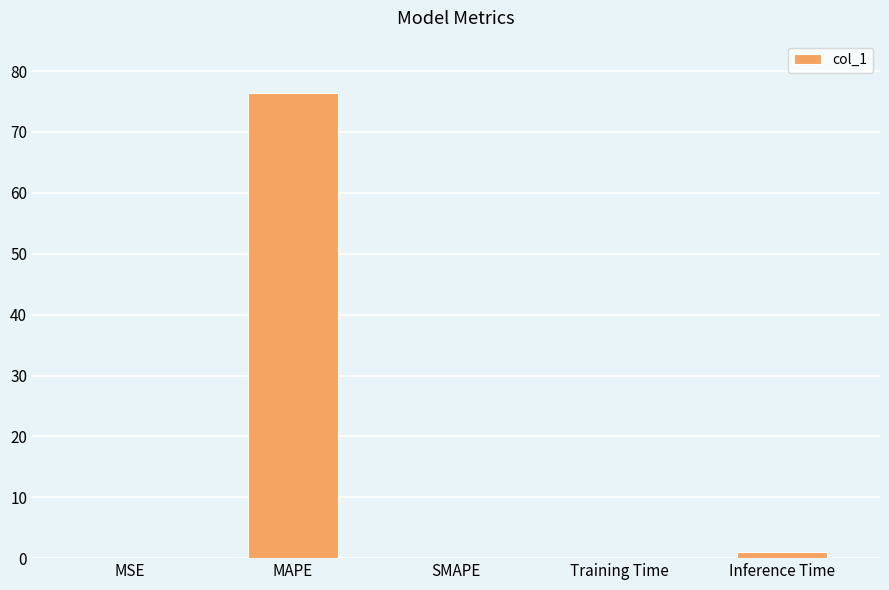

Between SMAPE and MAPE, which is larger?

MAPE